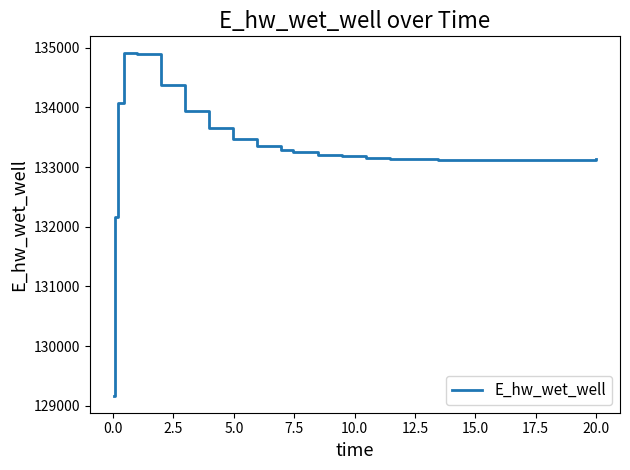

What is the greatest value displayed?

134902.0